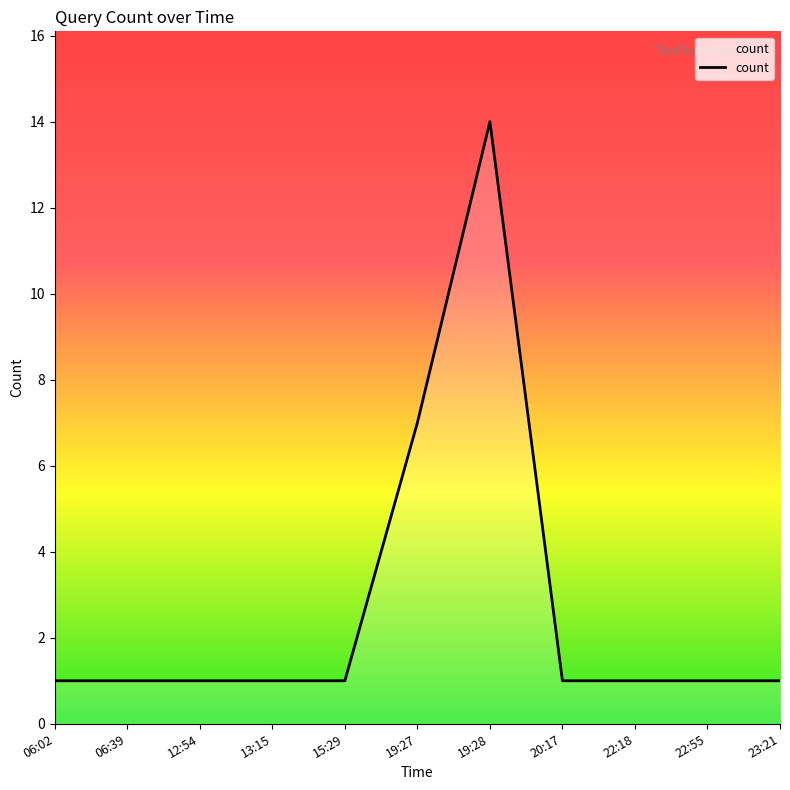

Reading left to right, list all the values displayed in this chart.

06:02=1	06:39=1	12:54=1	13:15=1	15:29=1	19:27=7	19:28=14	20:17=1	22:18=1	22:55=1	23:21=1